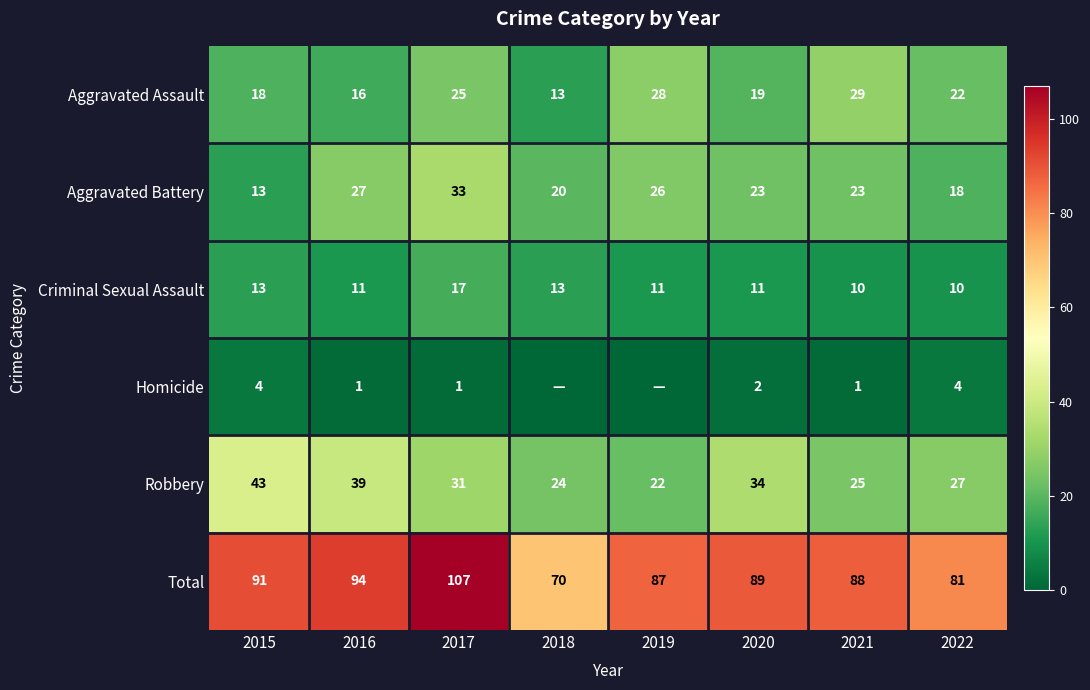

How many values in the Aggravated Battery series are below 23?

3